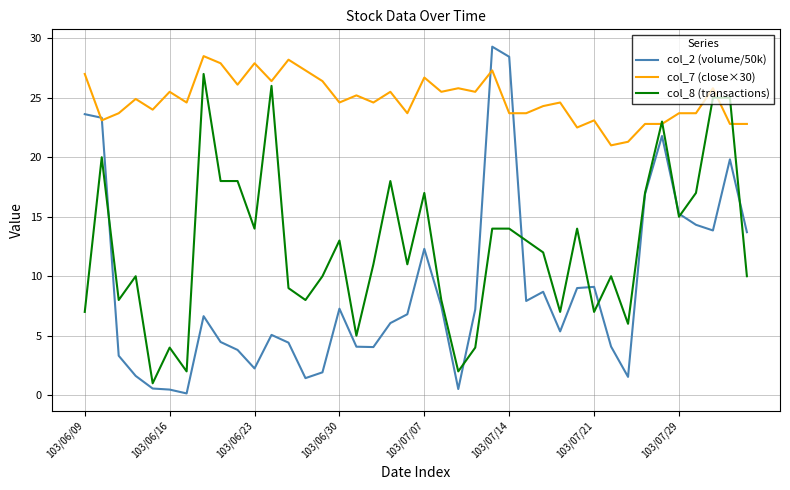

Which series has the largest total across all categories?

col_7 (close×30)